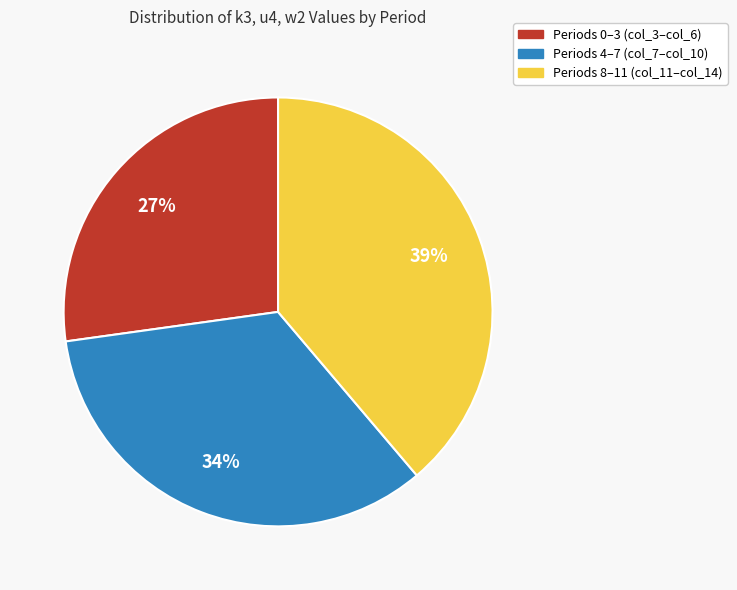

Count the number of slices in the pie.

3